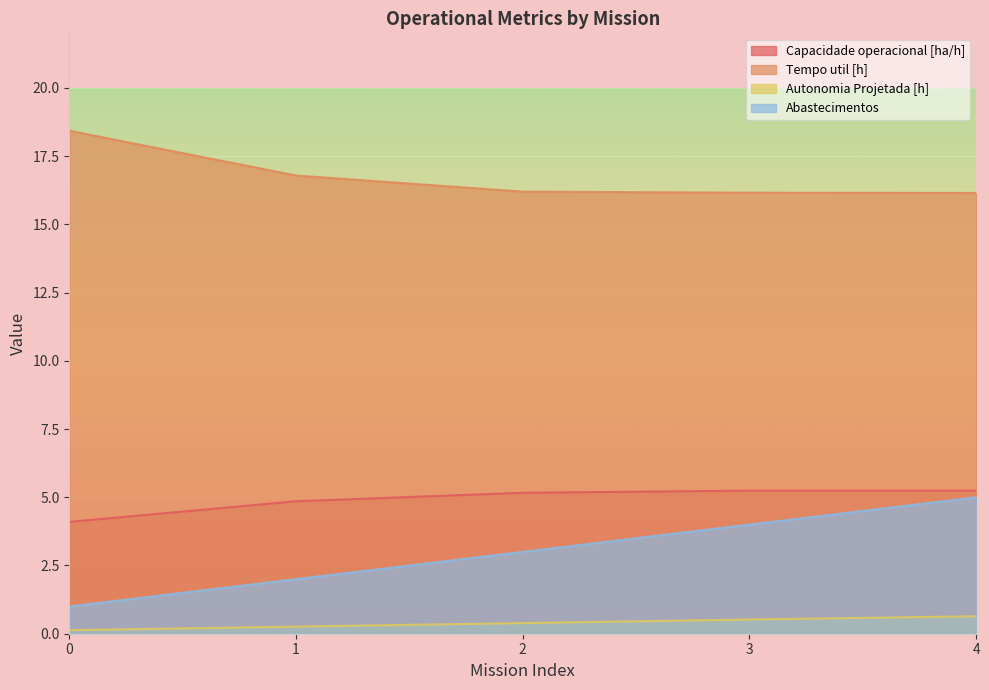

True or false: Autonomia Projetada [h] and Abastecimentos cross at least once.

False